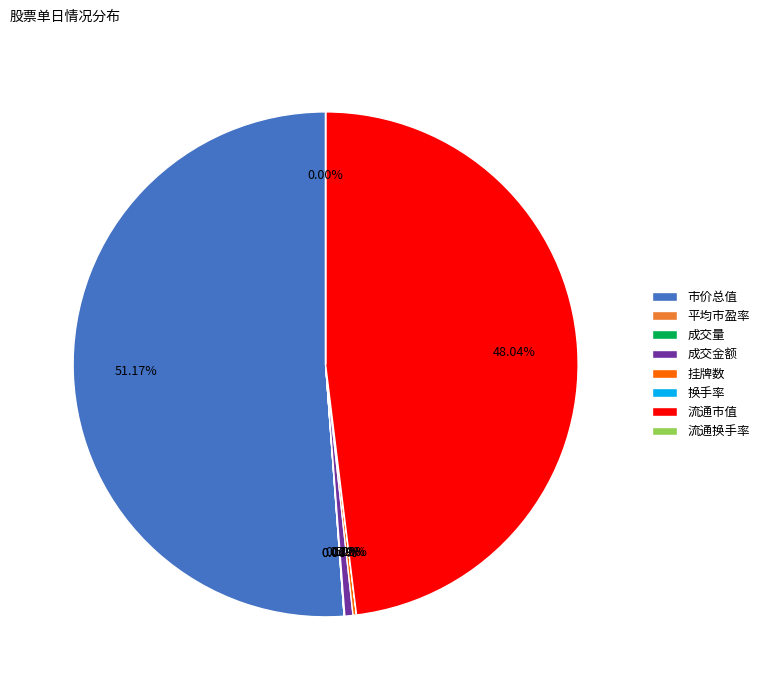

What percentage is the 成交金额 slice, to the nearest percent?

1%